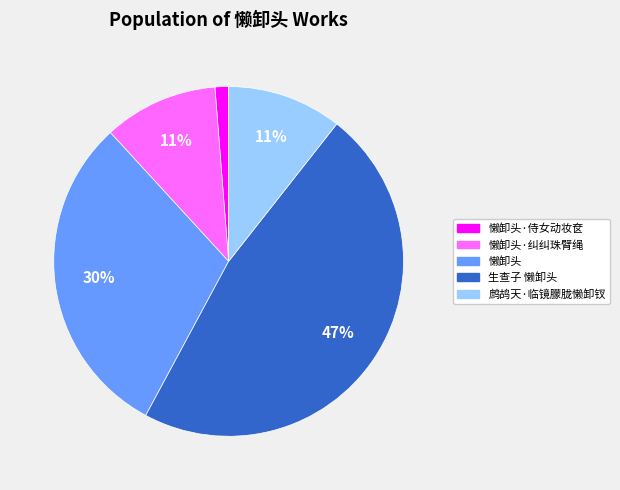

Is there a majority slice in this chart?

No